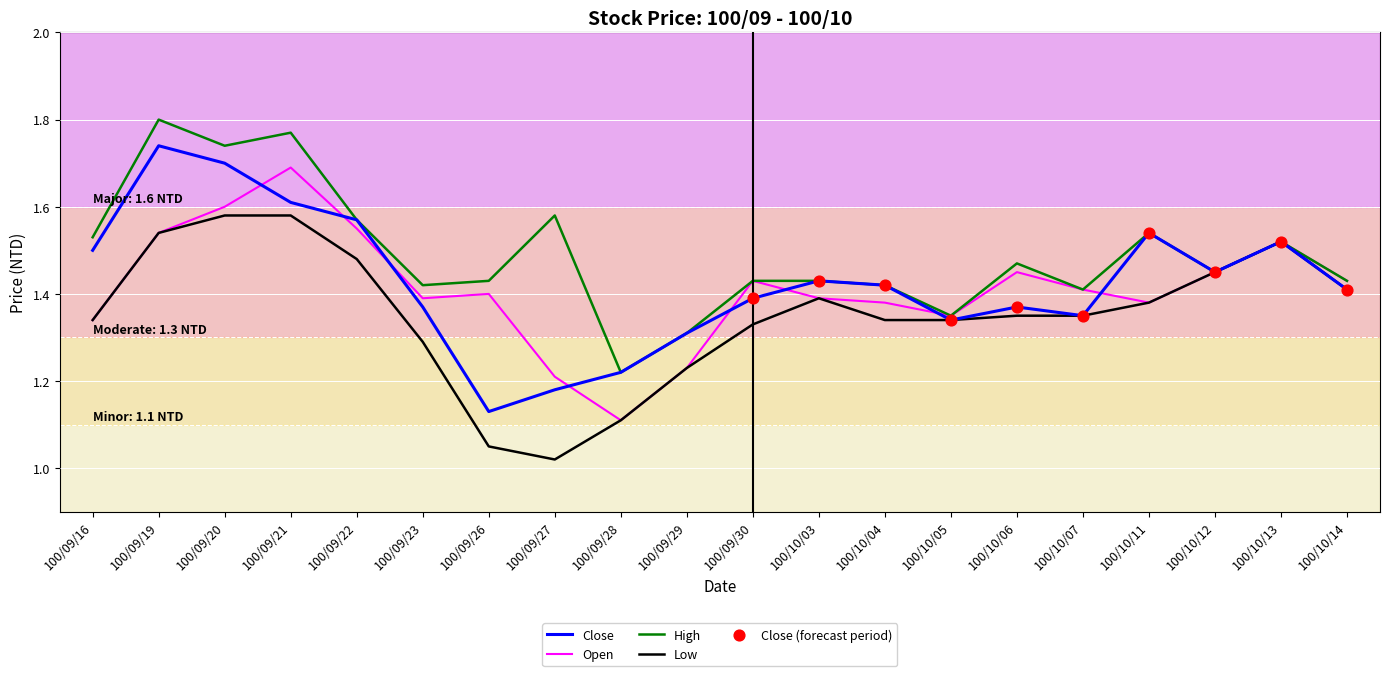

Which series has the largest total across all categories?

High